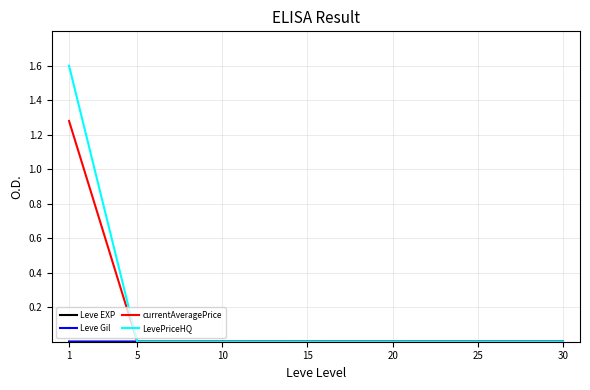

Does the chart display data point markers on the line(s)?

No